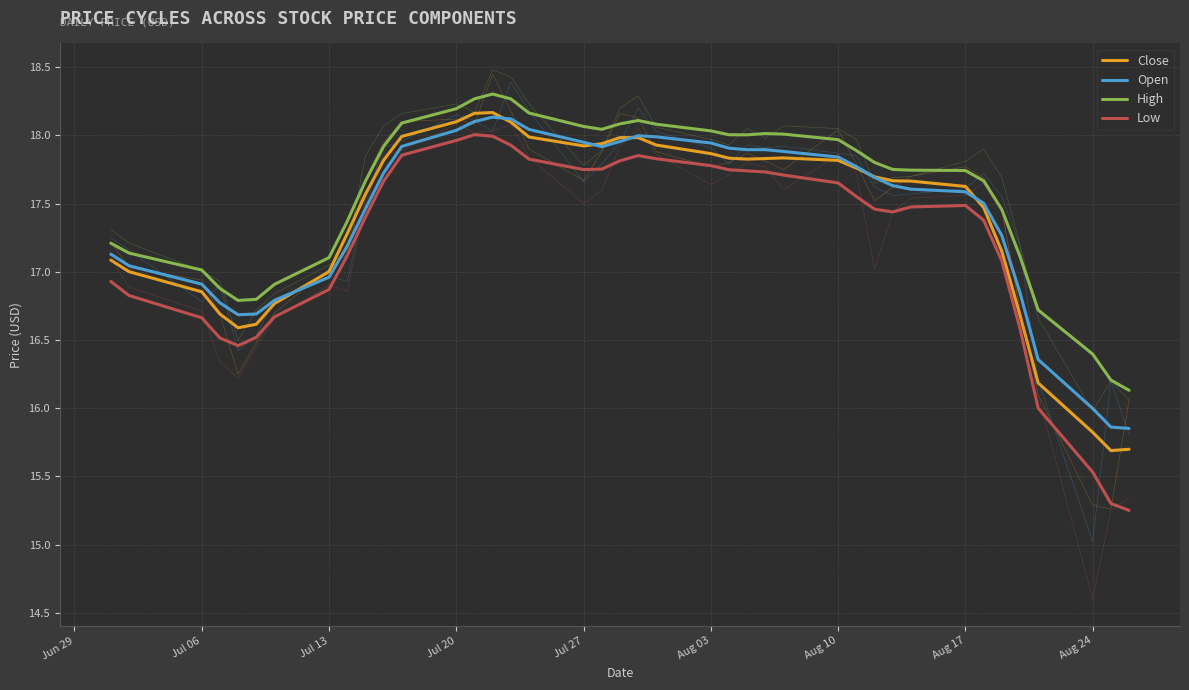

How many interior local valleys does the Open series have?

3